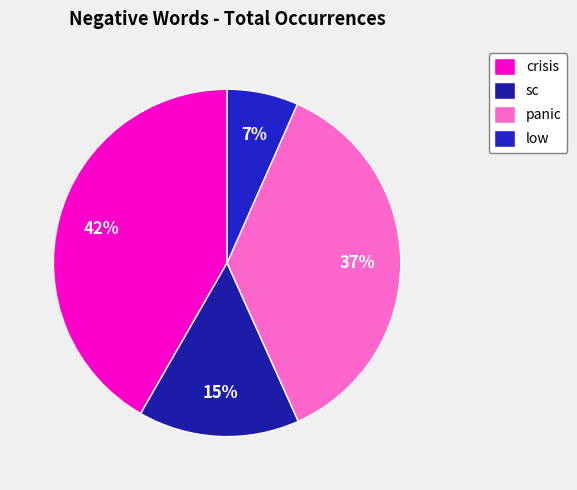

Does sc account for over 50% of the chart?

No